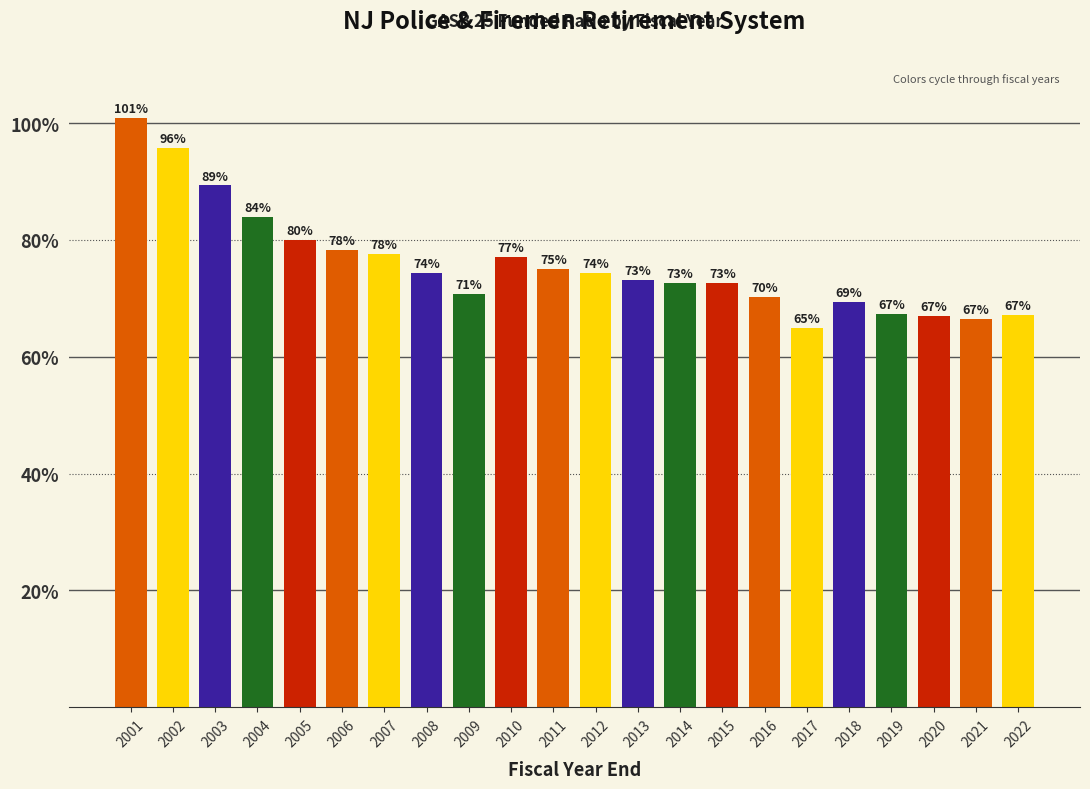

What is the value of the 12th bar from the left?

0.7